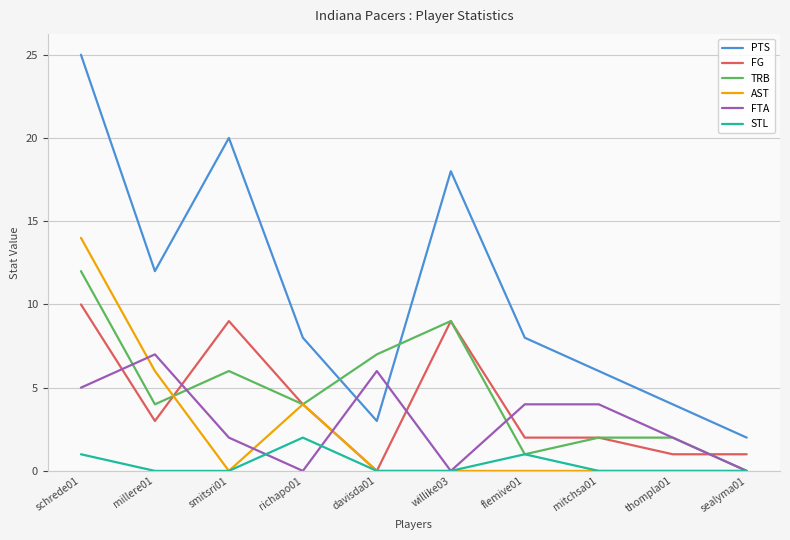

At which category does the chart reach its peak across all series?

schrede01